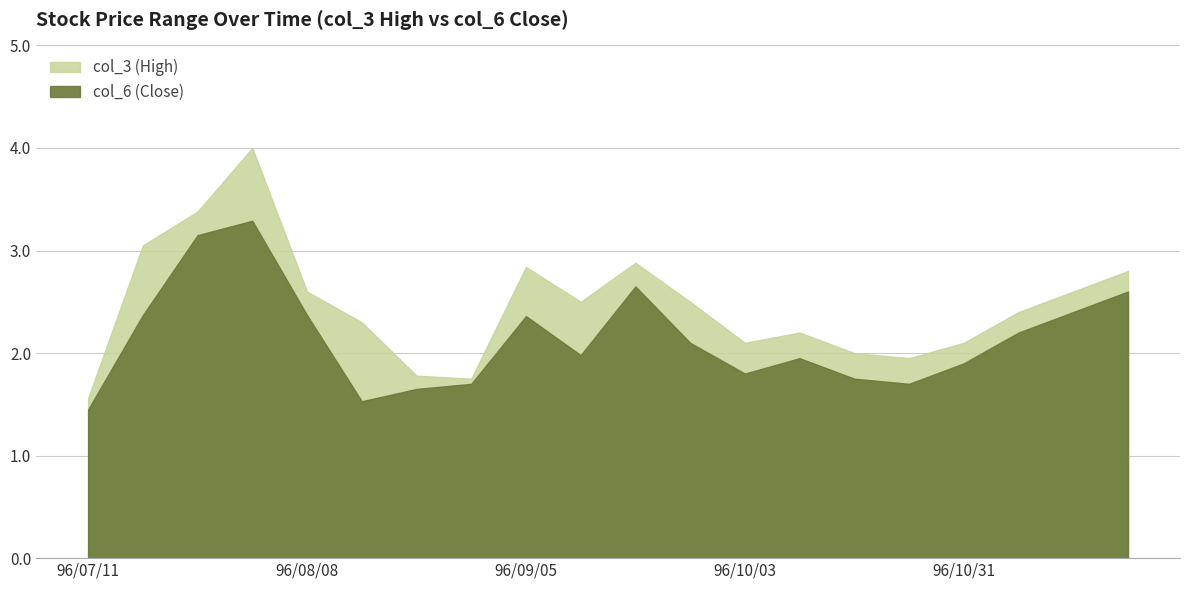

What is the minimum value for col_3 (High)?

1.6